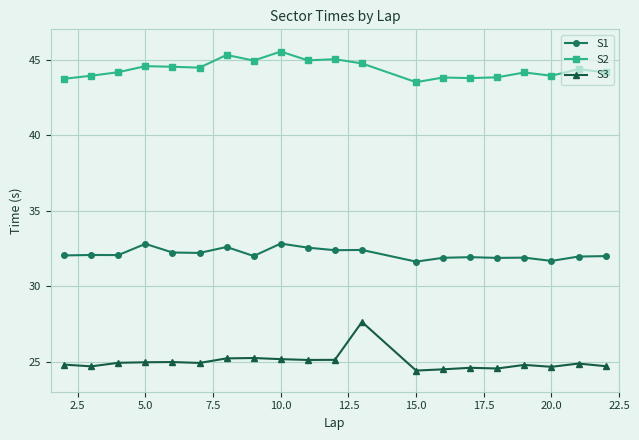

What is the difference between the maximum and minimum values in the S1 series?

1.2